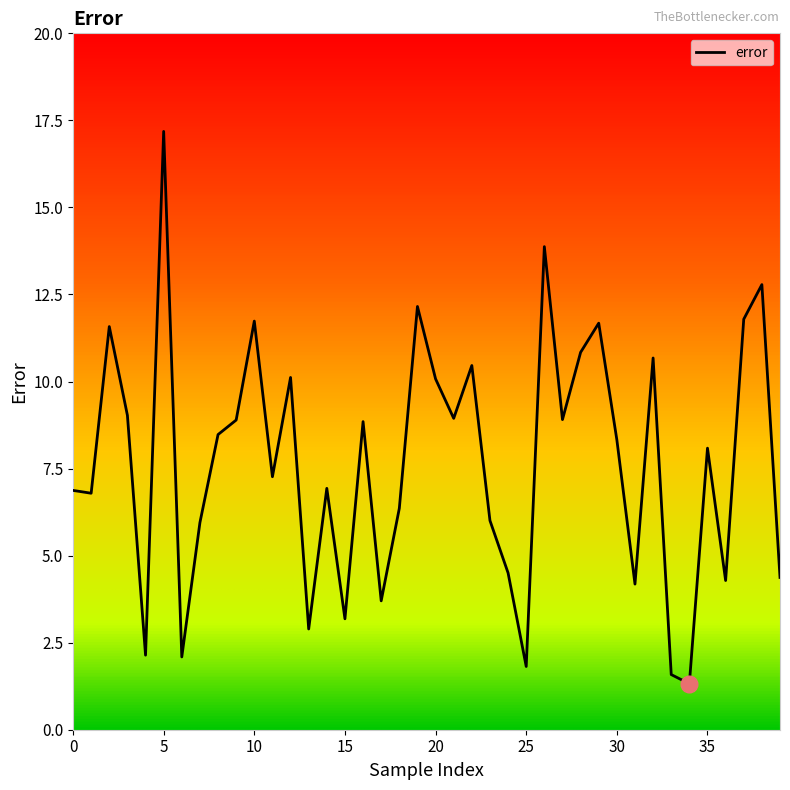

What is the smallest value displayed?

1.3